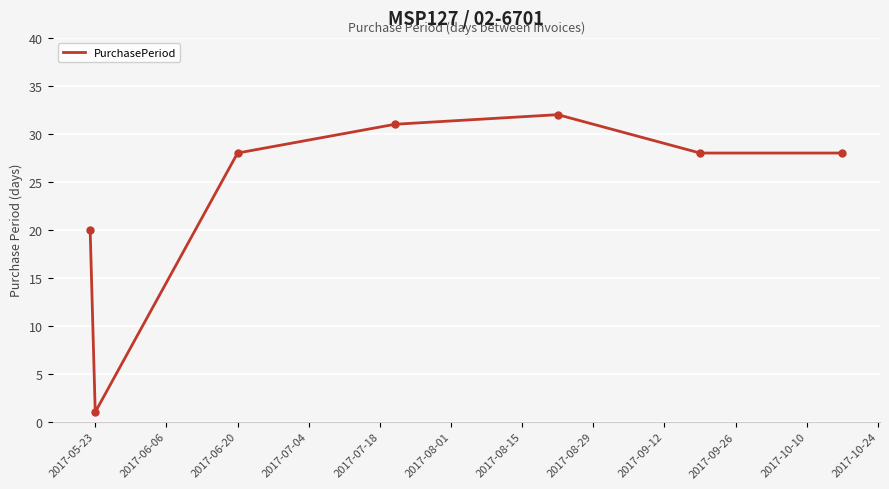

True or false: the data has more than 0 interior local peaks.

True